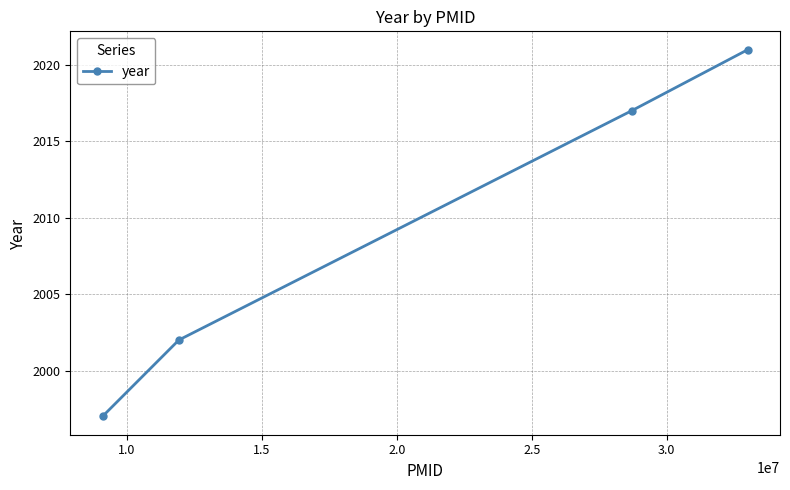

What is the value of the 3rd point from the left?

2017